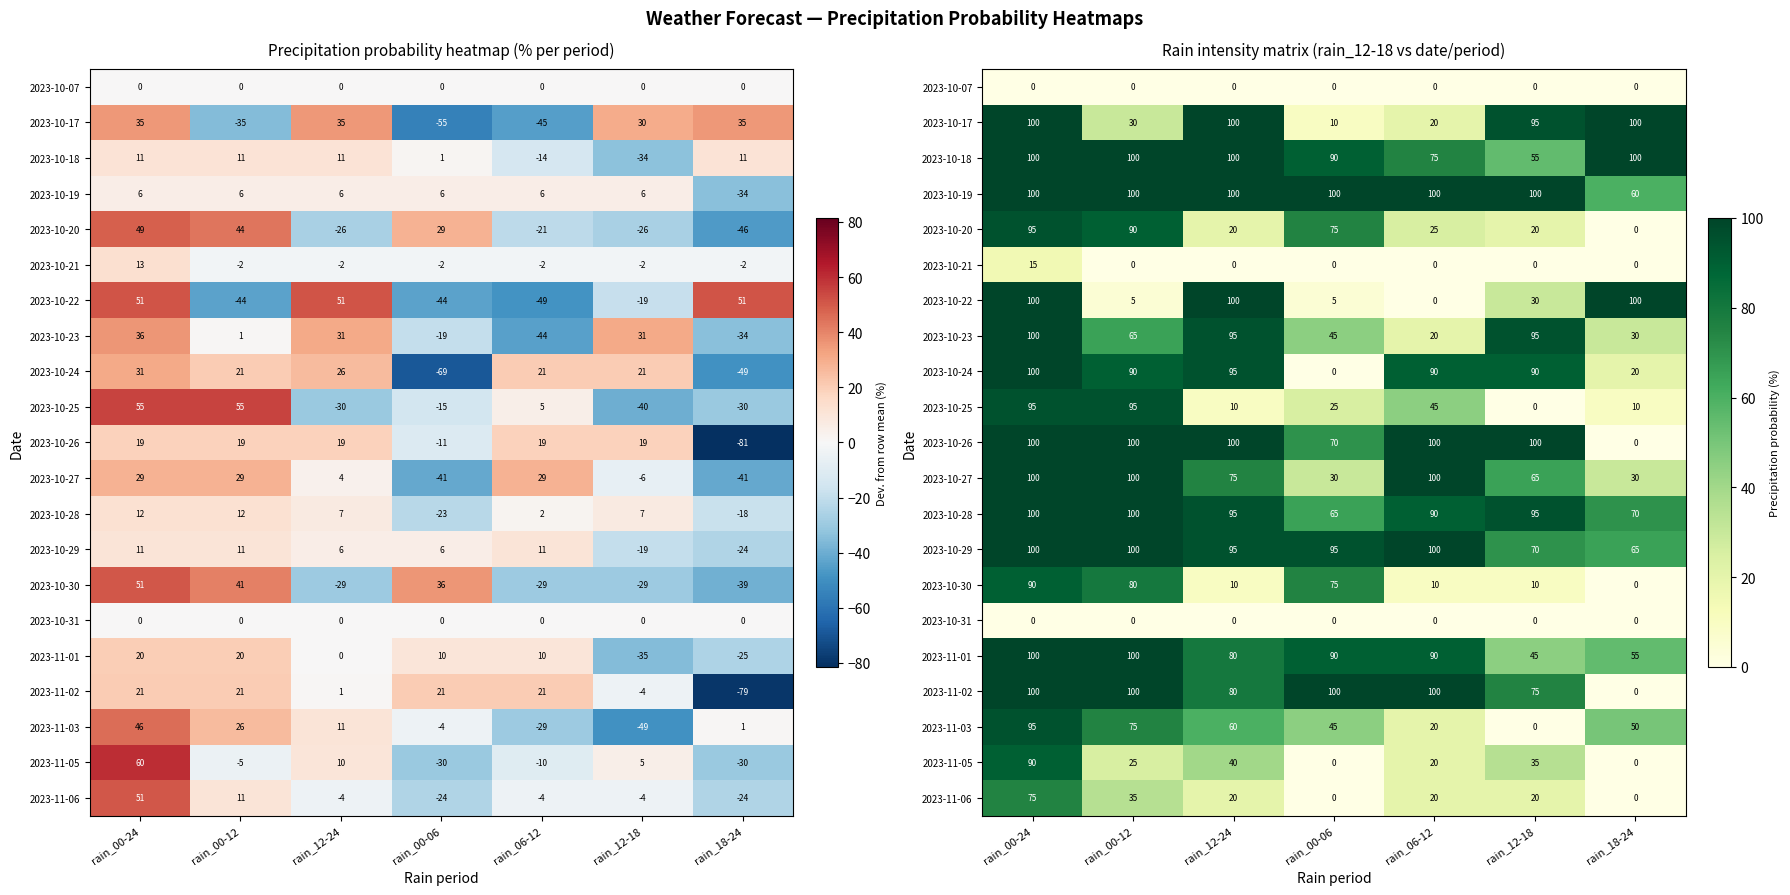

How many series are shown in this chart?

21